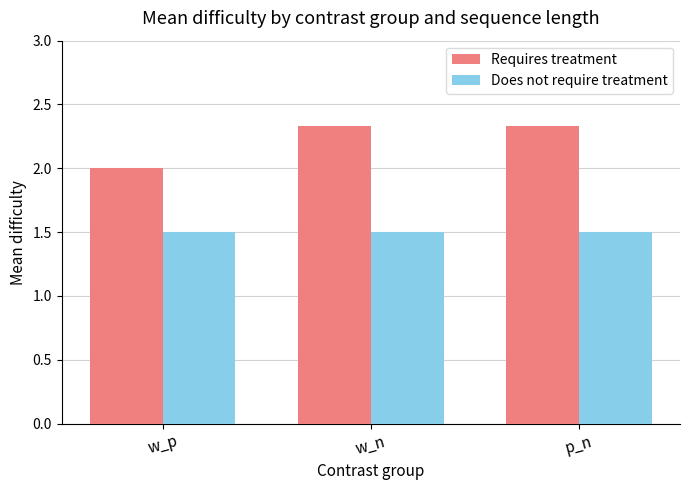

What is the label of the 2nd bar from the right?

w_n